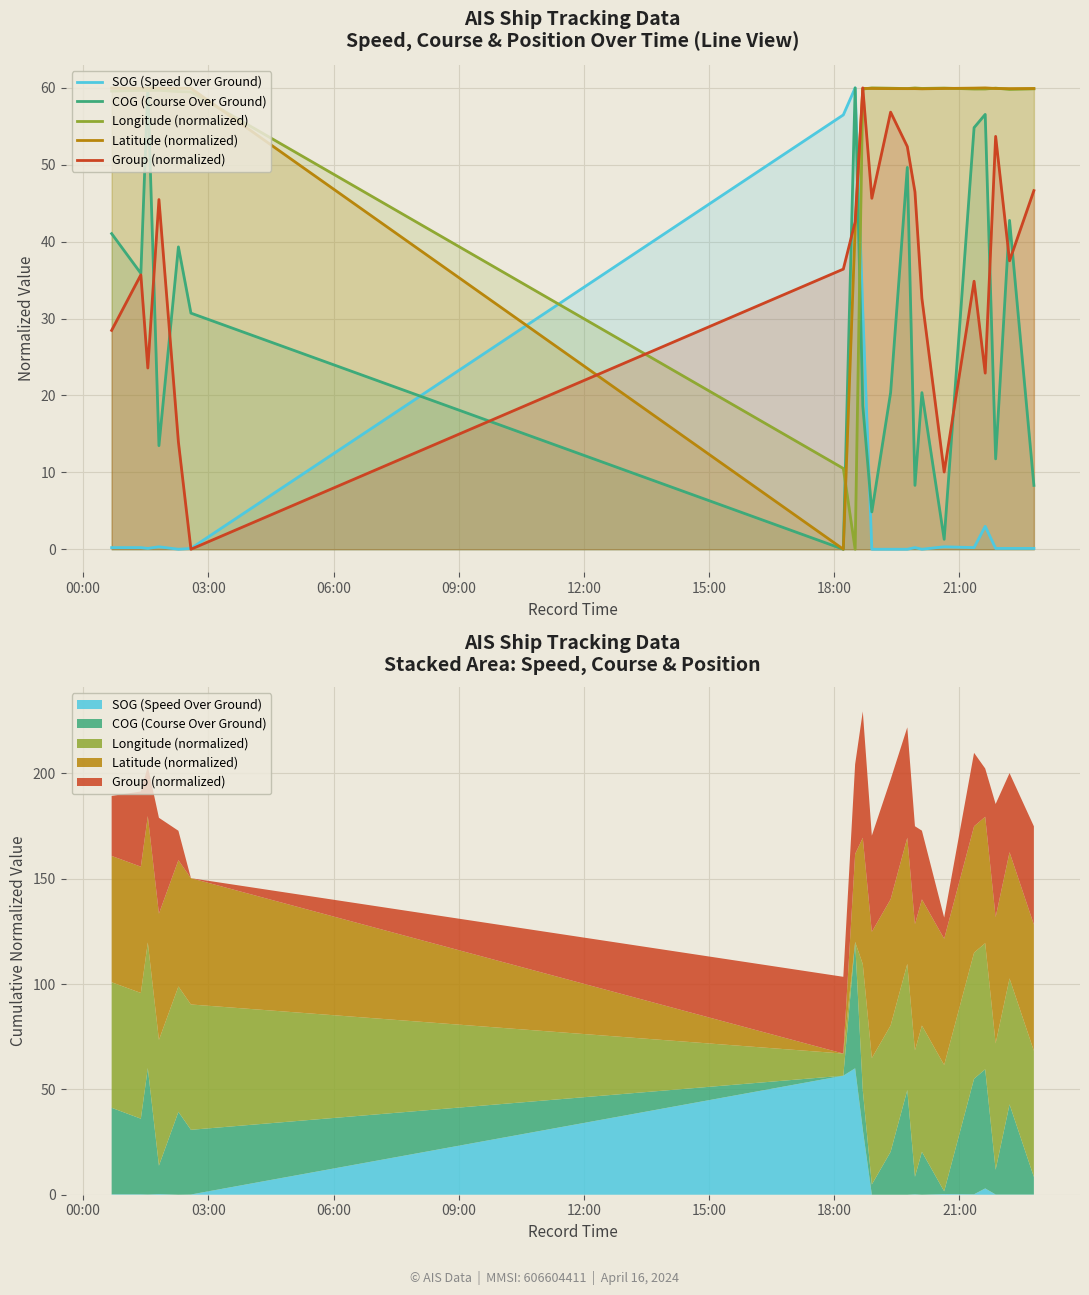

How many times do Group (normalized) and SOG (Speed Over Ground) cross each other?

2